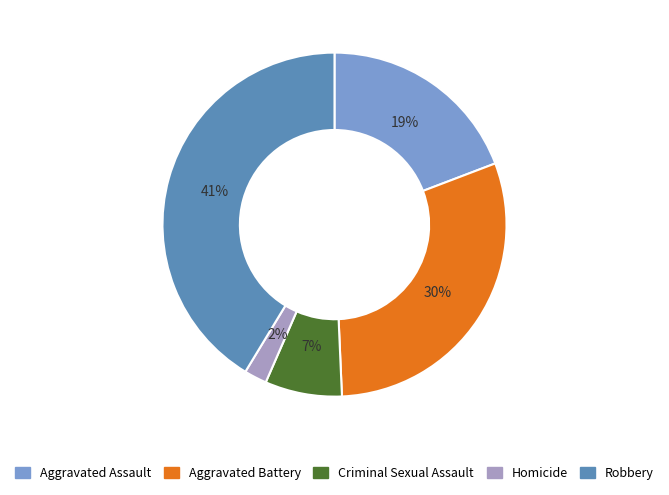

How many slices are in this pie chart?

5